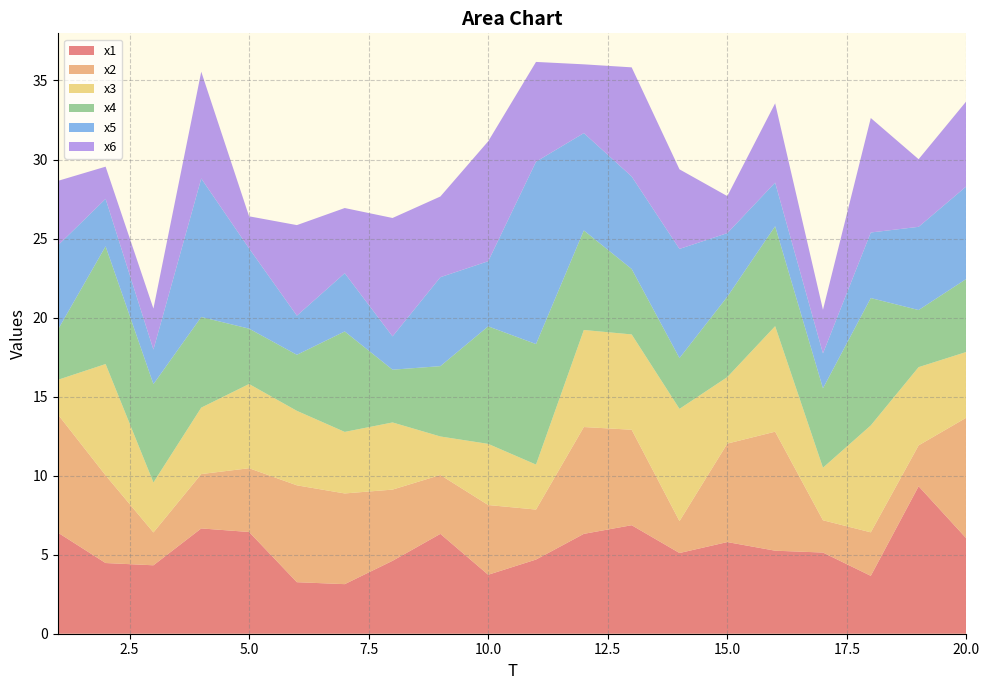

Reading left to right, extract all data points from this chart.

x1: 1=6.4	2=4.5	3=4.3	4=6.7	5=6.4	6=3.3	7=3.1	8=4.6	9=6.3	10=3.7	11=4.7	12=6.3	13=6.9	14=5.1	15=5.8	16=5.3	17=5.1	18=3.7	19=9.3	20=6.0
x2: 1=7.5	2=5.5	3=2.1	4=3.4	5=4.0	6=6.1	7=5.7	8=4.5	9=3.7	10=4.4	11=3.2	12=6.8	13=6.0	14=2.0	15=6.2	16=7.5	17=2.0	18=2.8	19=2.6	20=7.6
x3: 1=2.2	2=7.0	3=3.2	4=4.2	5=5.3	6=4.7	7=3.9	8=4.2	9=2.4	10=3.9	11=2.8	12=6.1	13=6.0	14=7.1	15=4.2	16=6.7	17=3.3	18=6.8	19=4.9	20=4.2
x4: 1=3.2	2=7.4	3=6.2	4=5.7	5=3.5	6=3.5	7=6.4	8=3.3	9=4.4	10=7.4	11=7.6	12=6.3	13=4.1	14=3.2	15=5.1	16=6.3	17=5.0	18=8.1	19=3.6	20=4.6
x5: 1=5.3	2=3.0	3=2.2	4=8.8	5=5.1	6=2.5	7=3.7	8=2.1	9=5.6	10=4.1	11=11.5	12=6.2	13=5.9	14=6.9	15=4.0	16=2.8	17=2.2	18=4.1	19=5.3	20=5.9
x6: 1=4.1	2=2.0	3=2.6	4=6.8	5=2.0	6=5.7	7=4.1	8=7.5	9=5.1	10=7.6	11=6.3	12=4.4	13=6.9	14=5.0	15=2.3	16=5.0	17=2.8	18=7.2	19=4.3	20=5.4